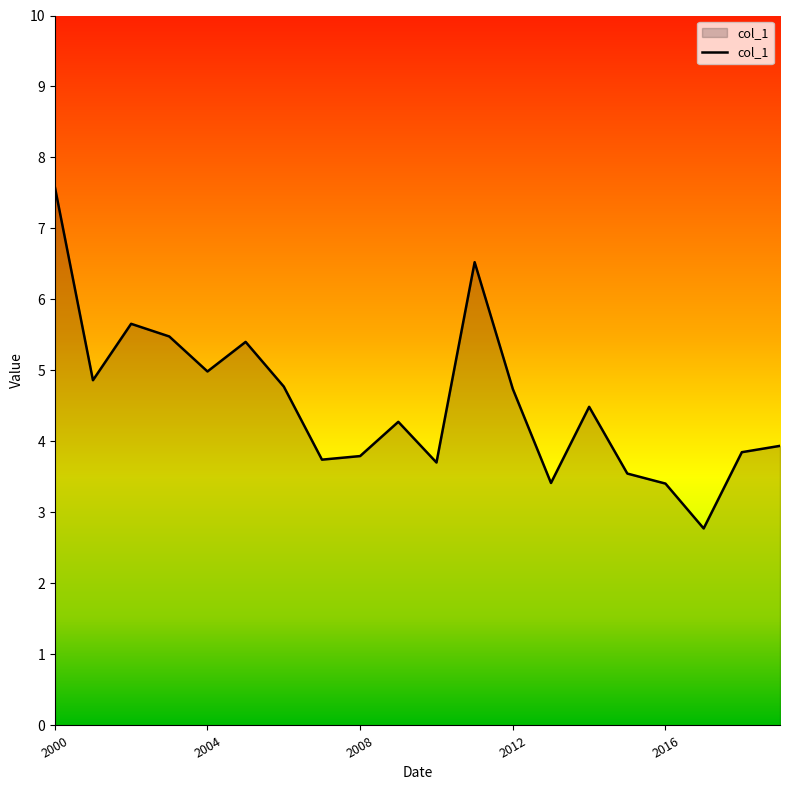

What is the greatest value displayed?

7.6